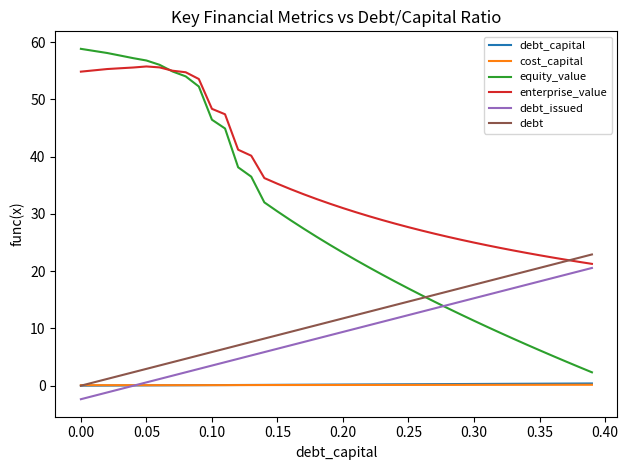

How many lines are shown in the chart?

6